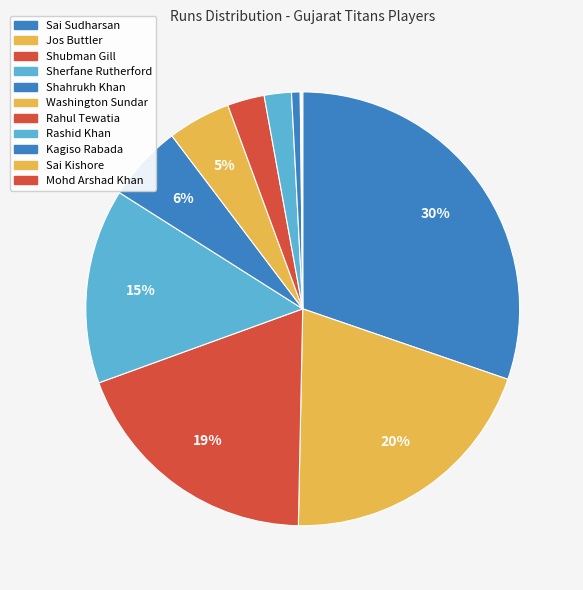

What portion of the pie excludes Sai Kishore?

99.9%